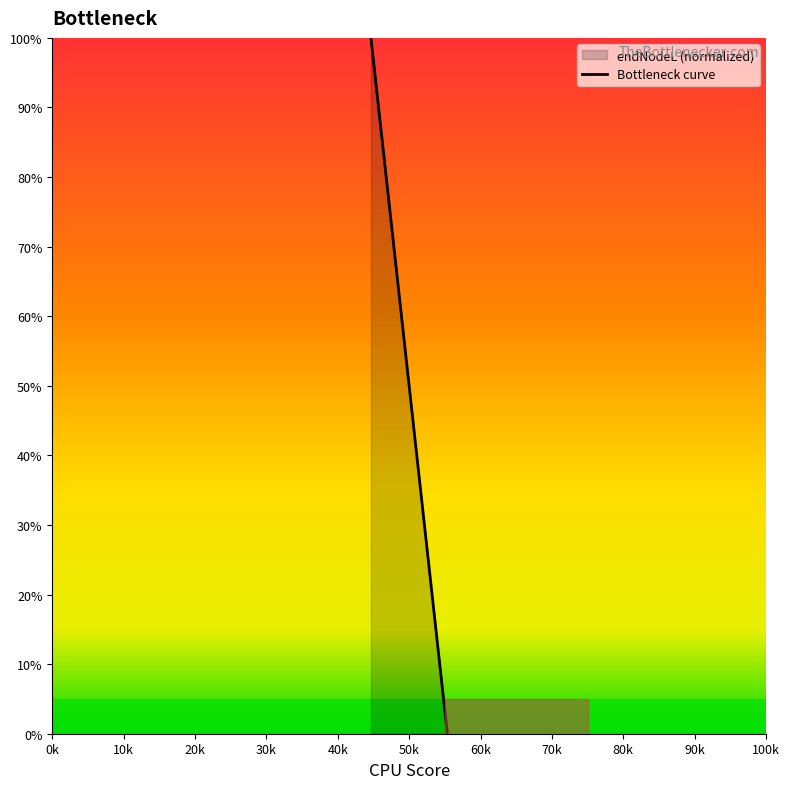

Does the chart display data point markers on the line(s)?

No